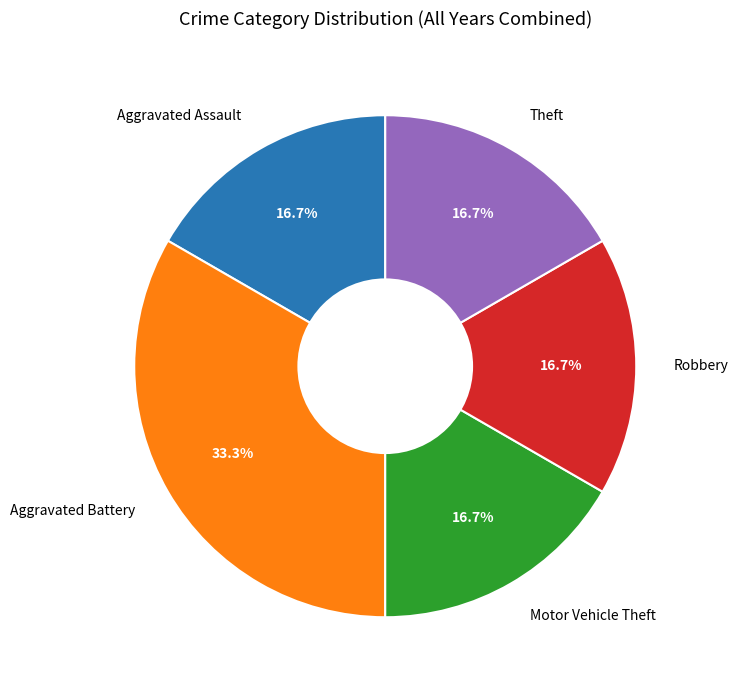

Is the sum of Aggravated Assault and Robbery greater than half?

No